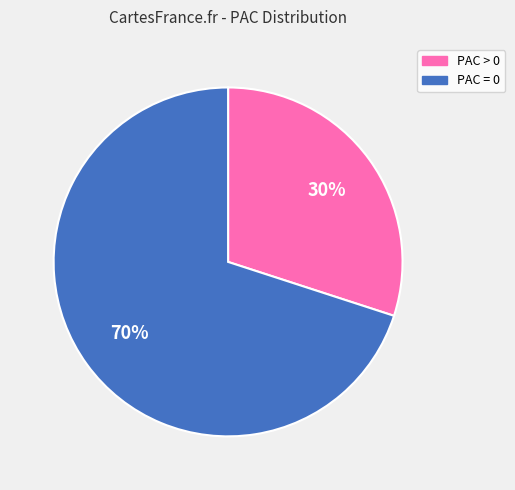

Does any single category account for the majority?

Yes